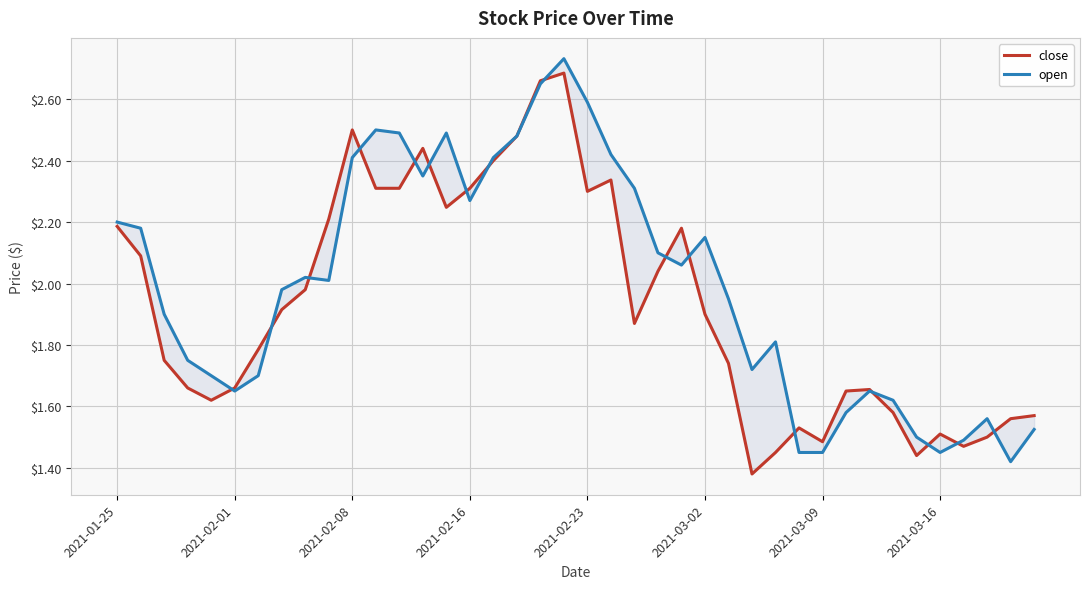

List the series in order of their peak value, lowest first.

close, open